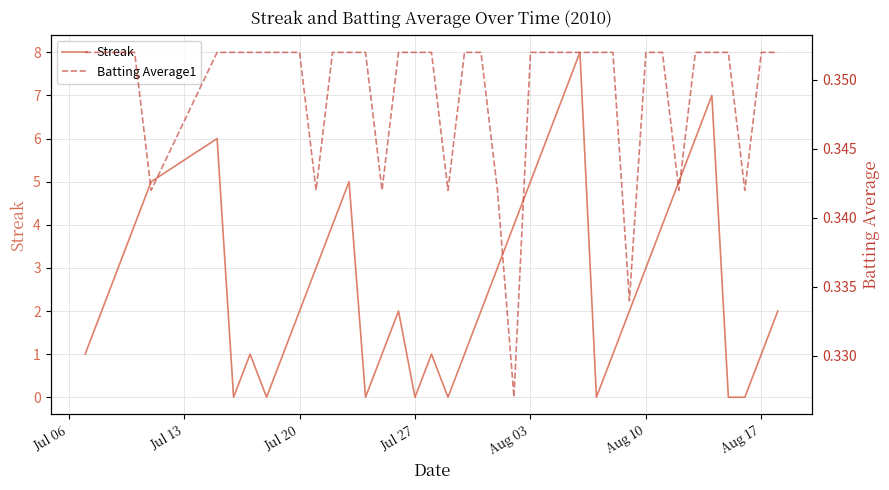

True or false: Batting Average1 and Streak cross at least once.

True